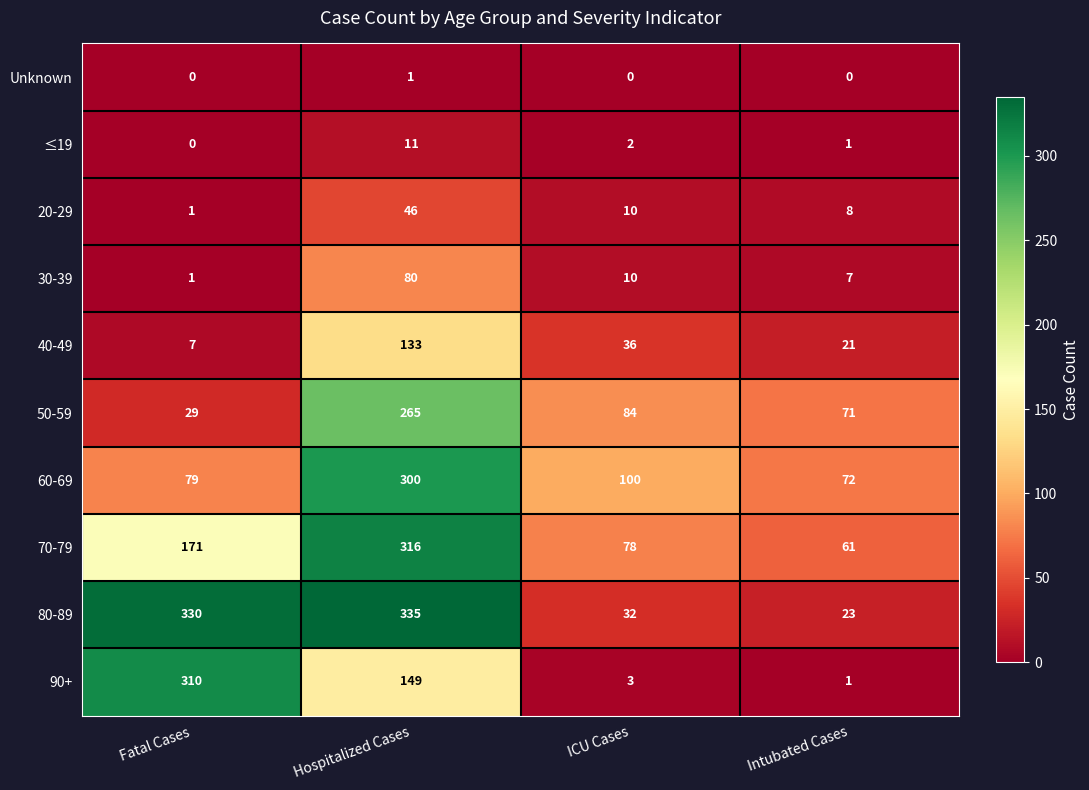

List the series in order of their peak value, highest first.

80-89, 70-79, 90+, 60-69, 50-59, 40-49, 30-39, 20-29, ≤19, Unknown